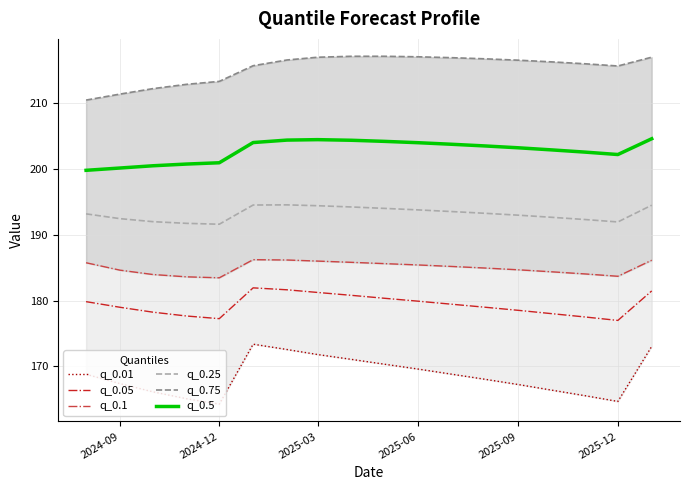

What is the minimum value for q_0.05?

177.0